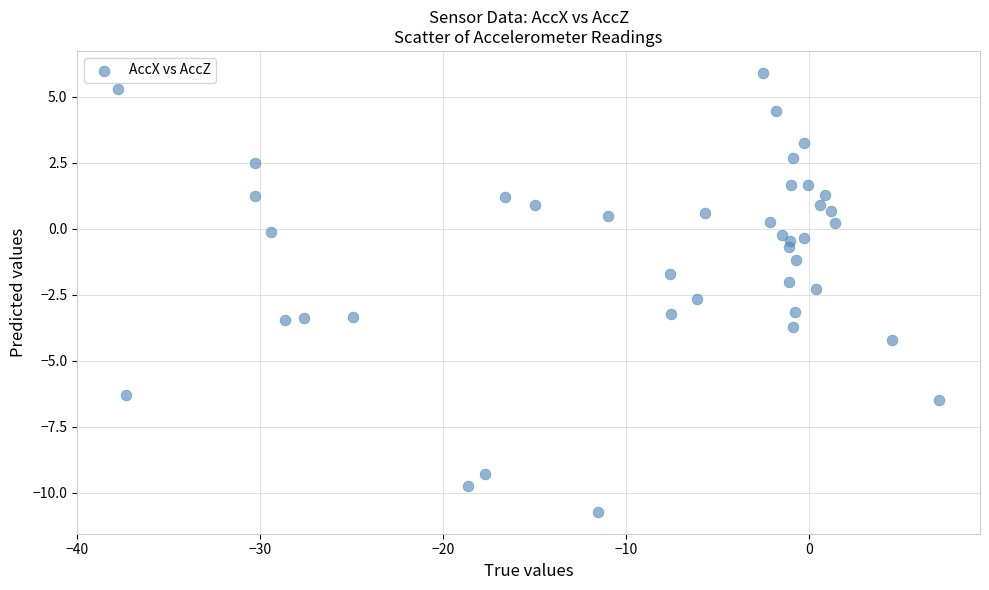

What is the range of X values (max minus min)?

44.9